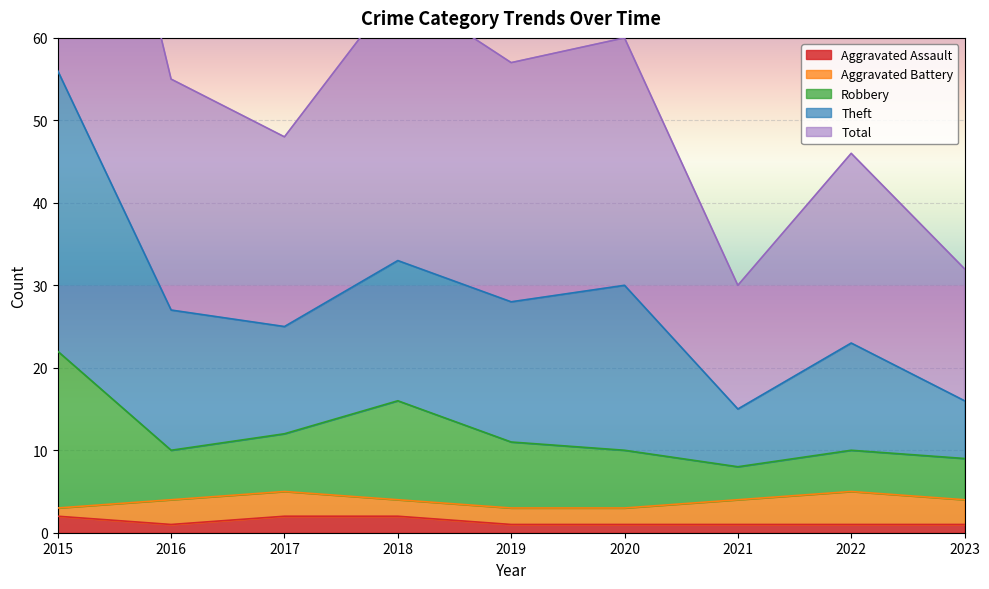

True or false: Theft and Aggravated Assault intersect in this chart.

False